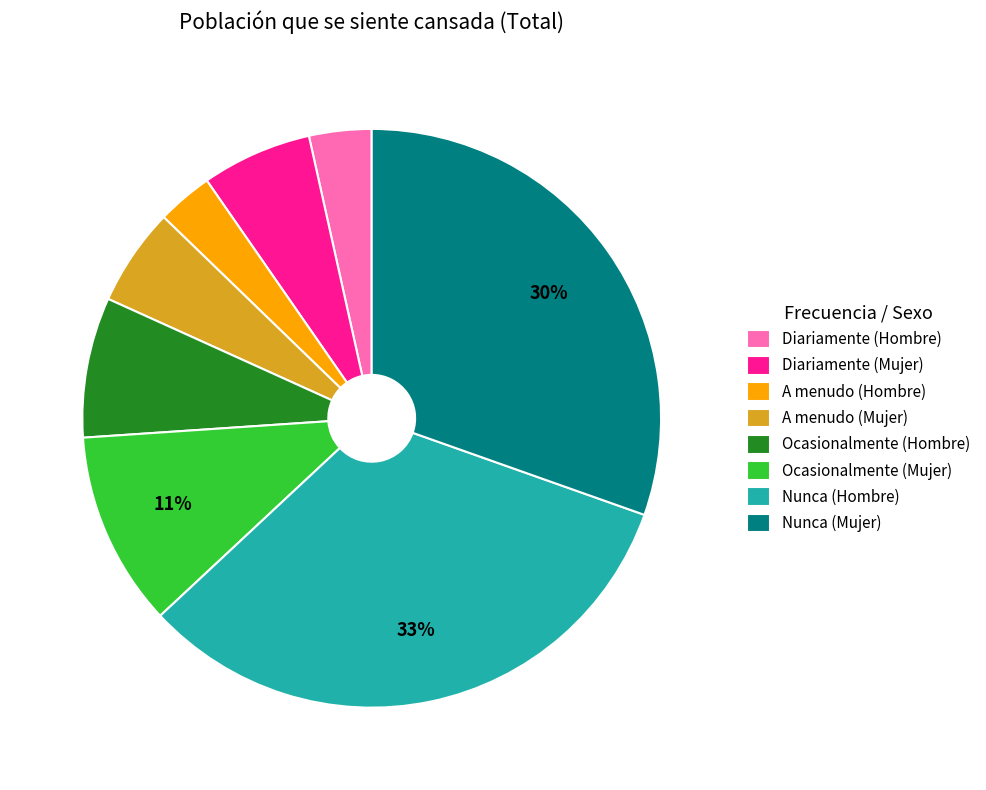

Count the number of slices in the pie.

8